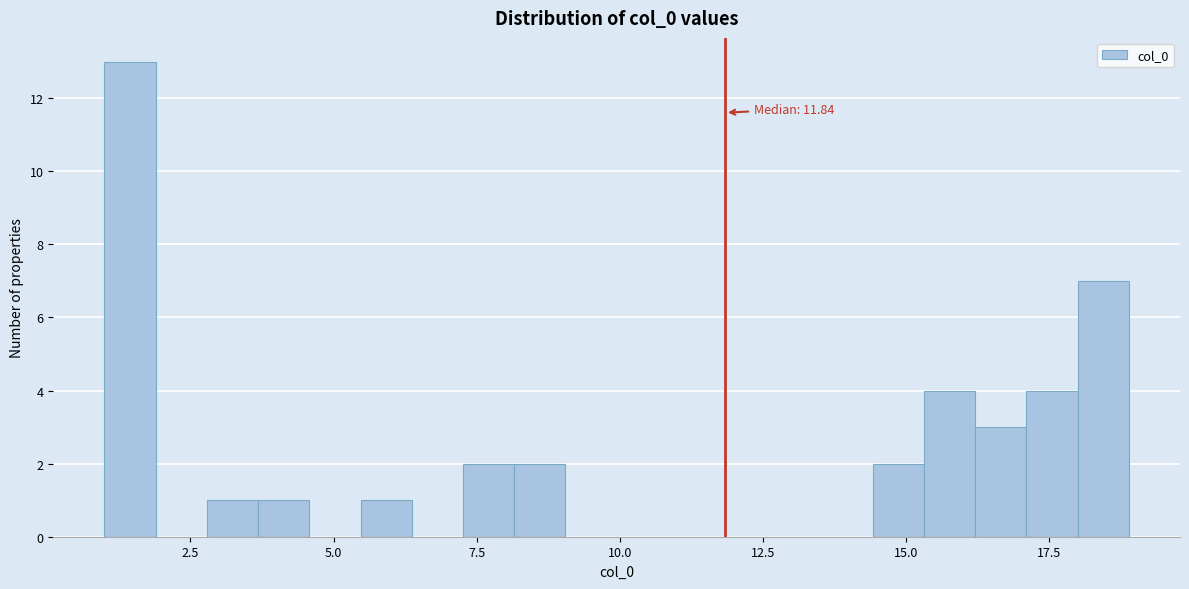

Around what value on the x-axis is the tallest bar? Give the approximate position of its centre, as read against the axis.

1.5